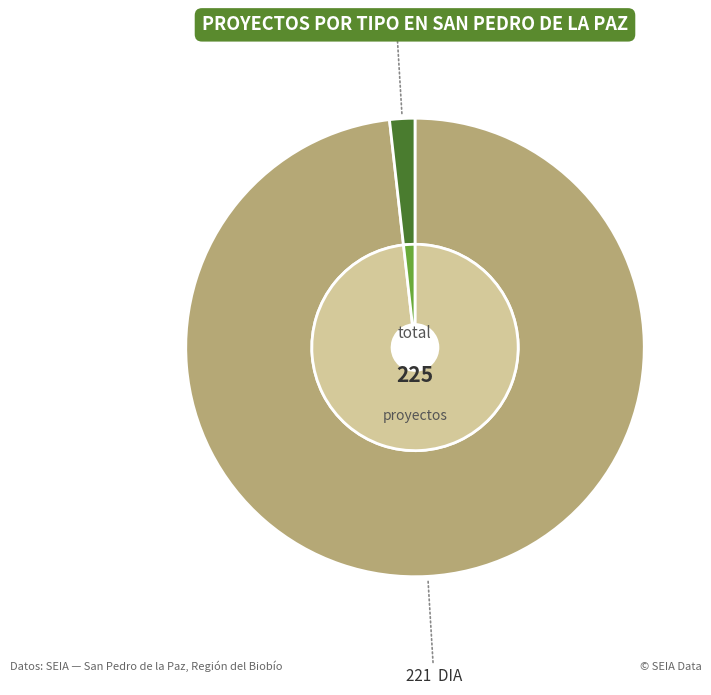

To the nearest percent, what is the average slice percentage?

50%